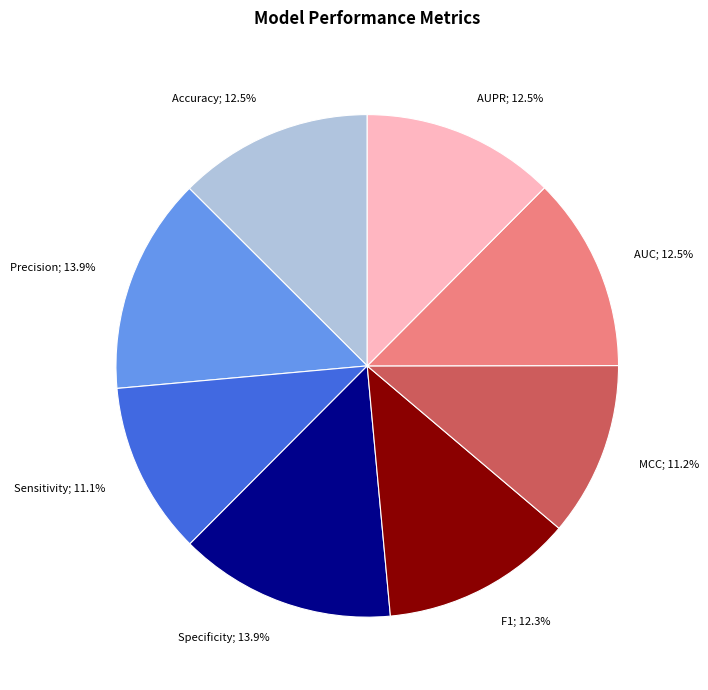

Does any single category account for the majority?

No